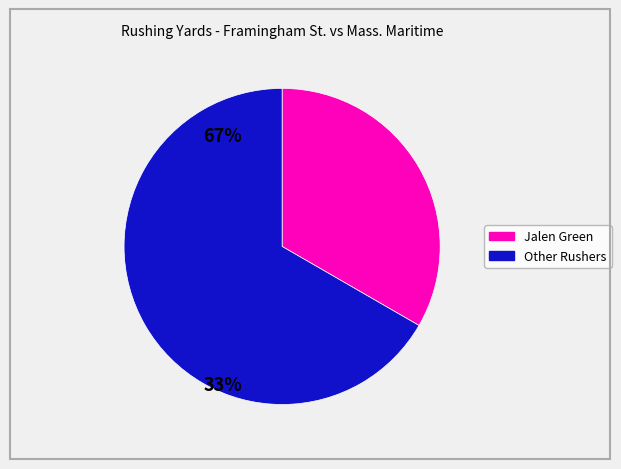

Does any single category account for the majority?

Yes